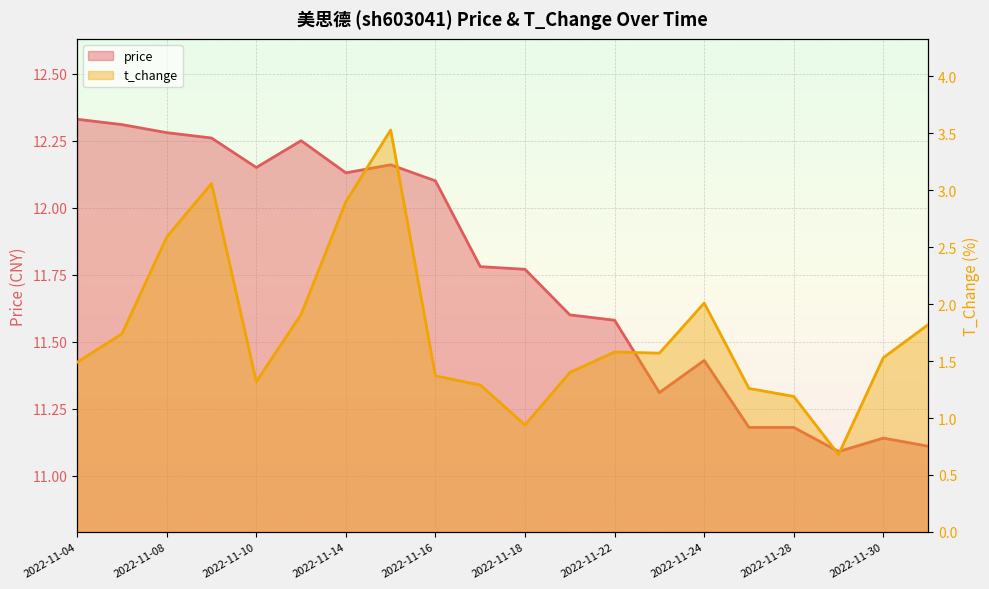

How many data points does each series have?

20